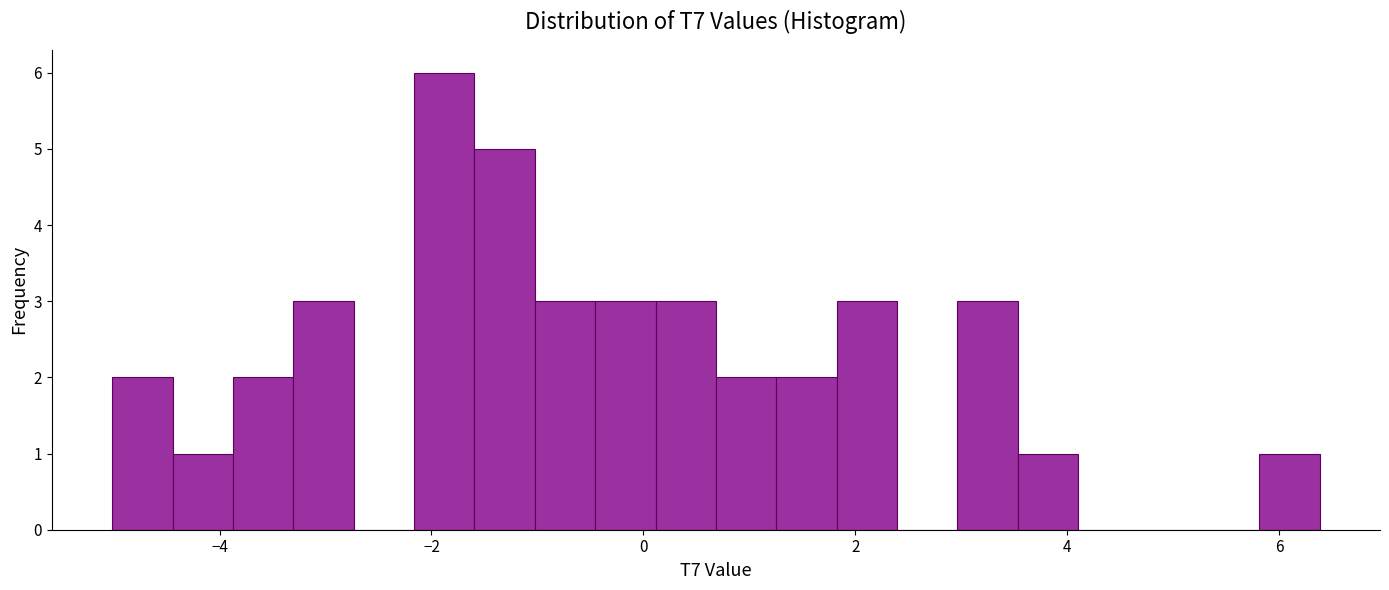

Read against the x-axis, roughly where is the centre of the tallest bar?

-1.8